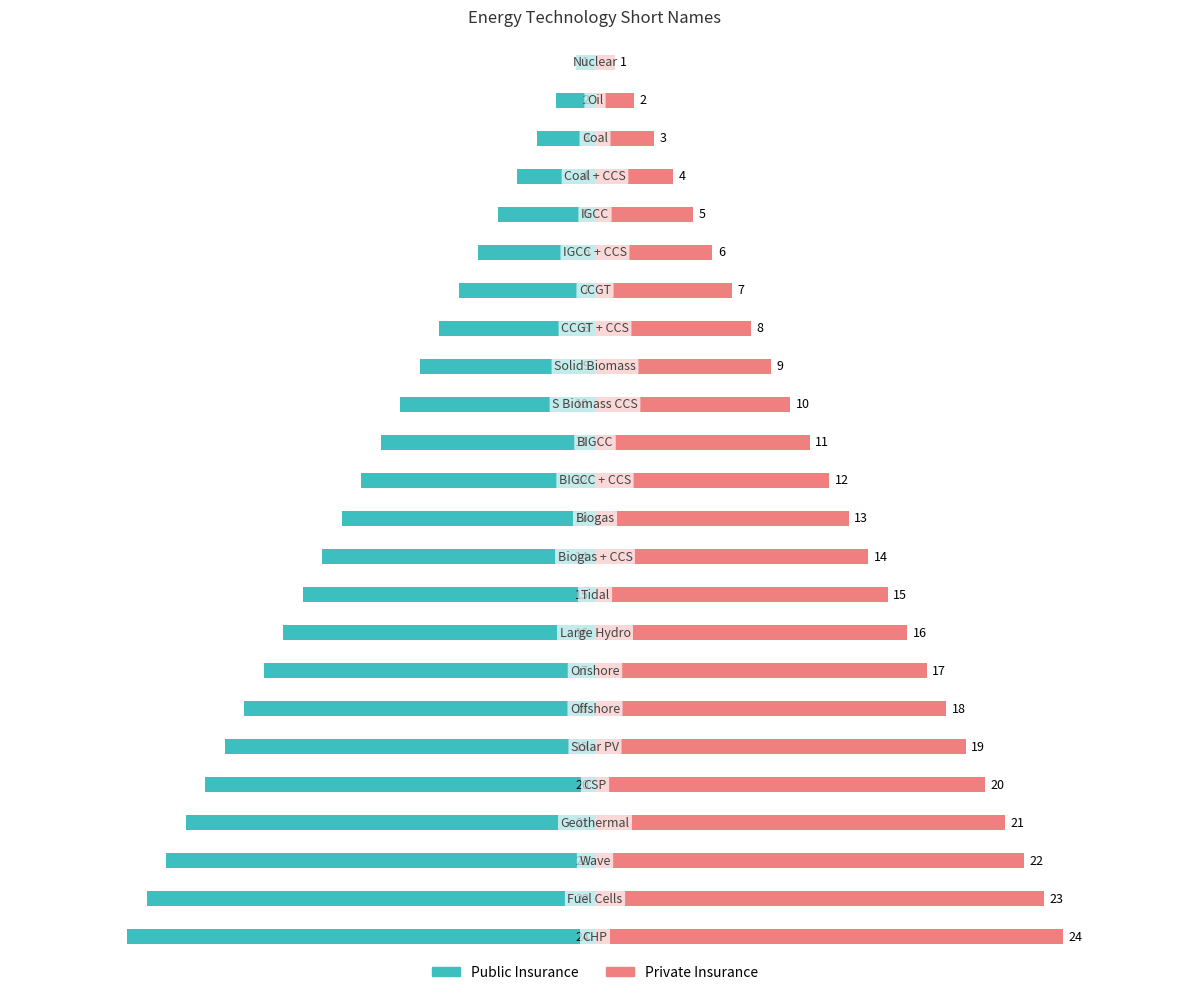

At how many categories does at least one series exceed 6?

18